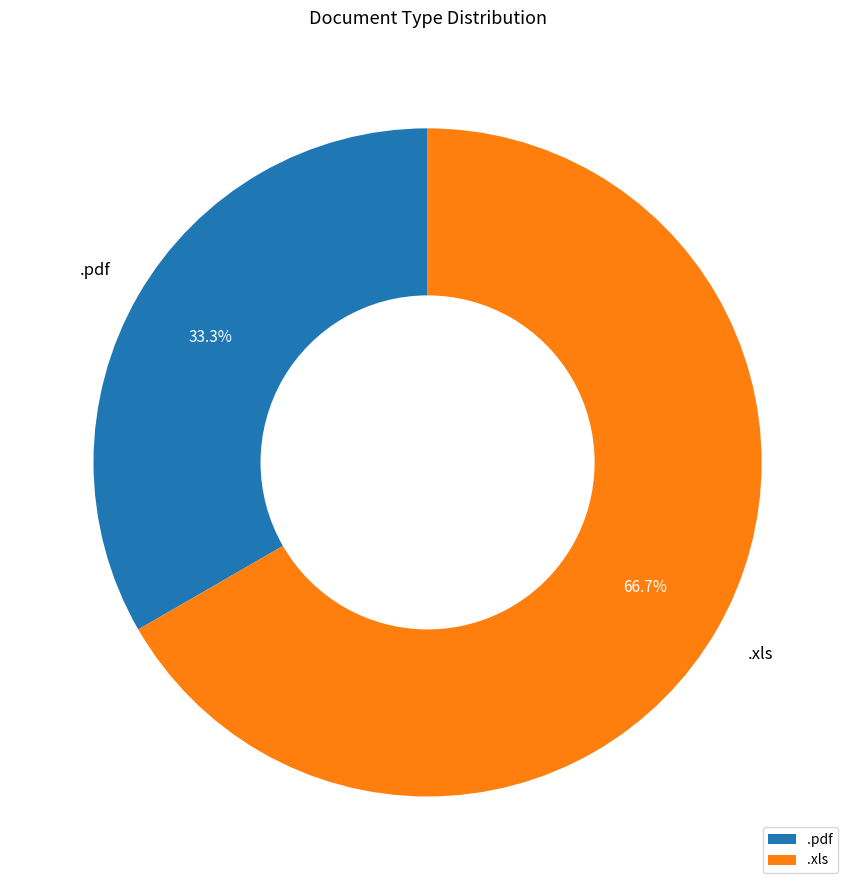

To the nearest percent, what portion does .pdf represent?

33%